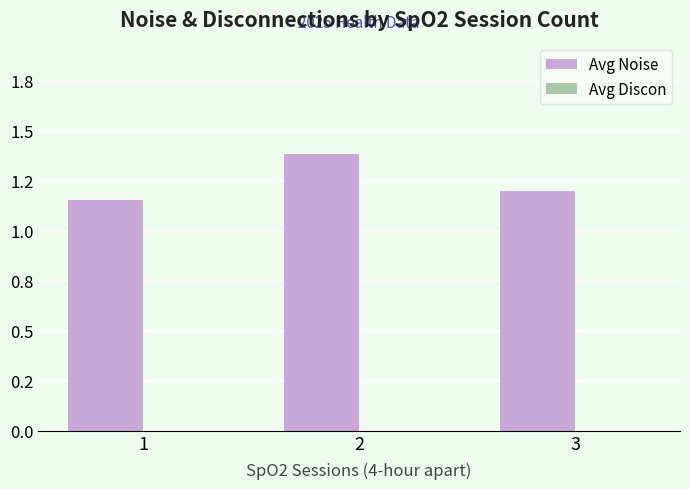

Are the bars horizontal?

No